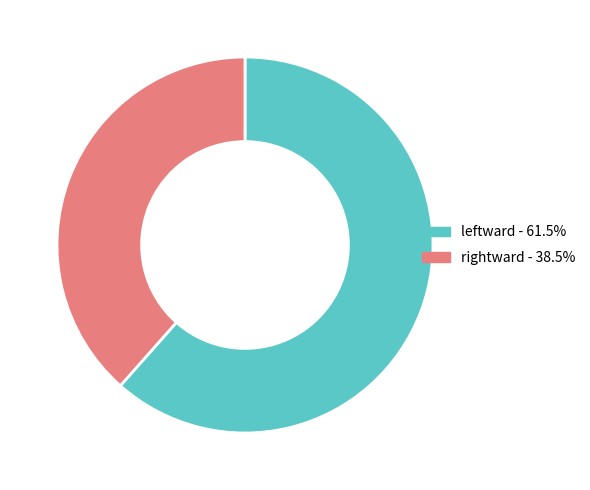

Approximately how many times larger is the value at leftward compared to rightward?

1.6